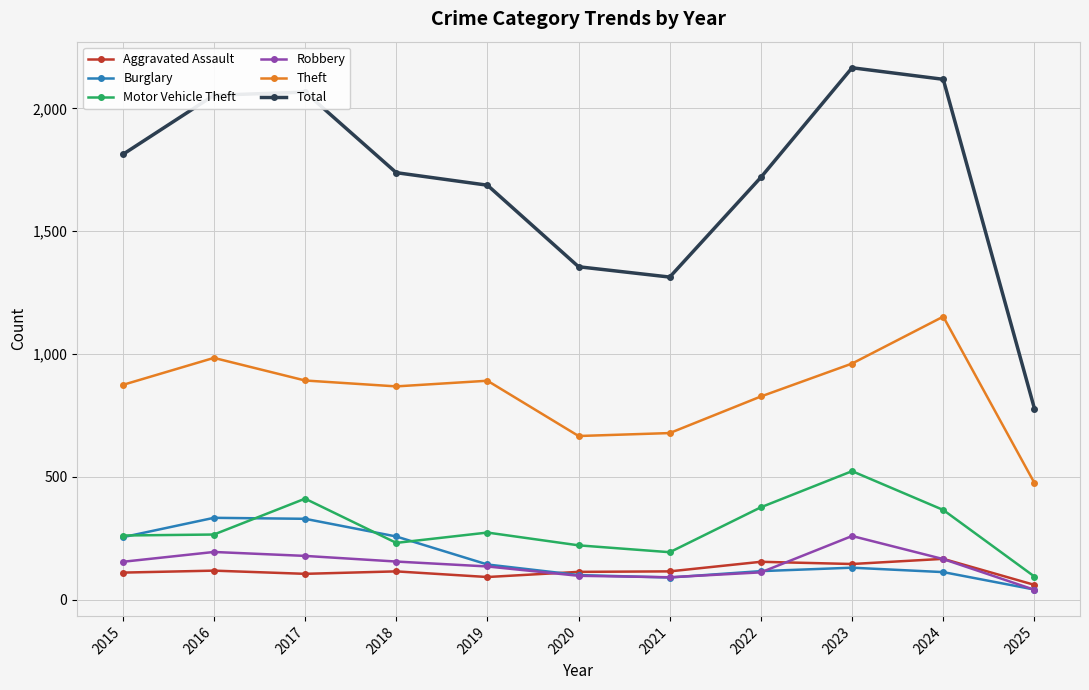

True or false: Motor Vehicle Theft has more than 1 points higher than both neighbors.

True